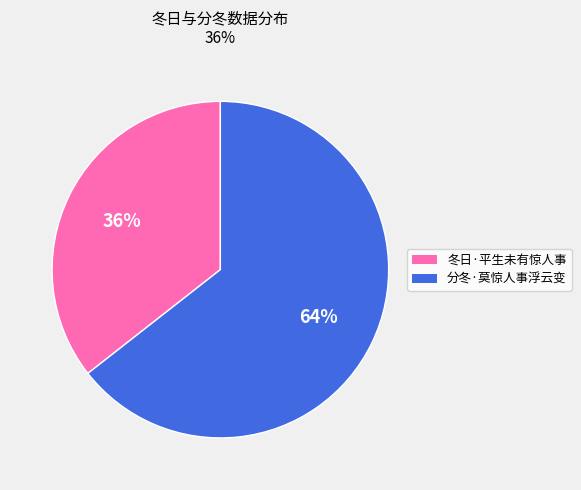

To the nearest percent, what is the average slice percentage?

50%